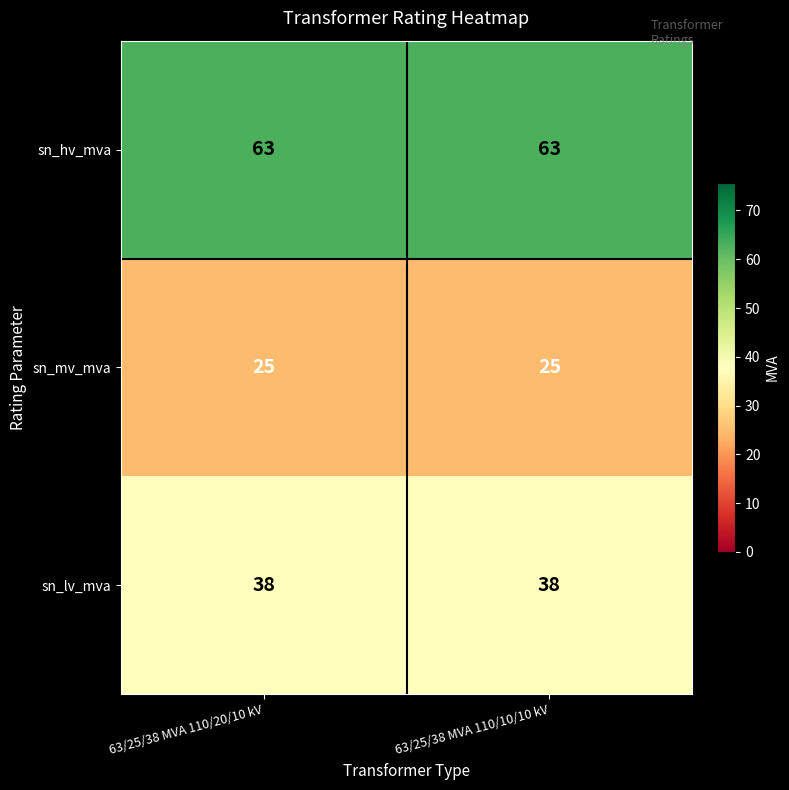

True or false: sn_hv_mva has a value of 63 at 63/25/38 MVA 110/20/10 kV.

True